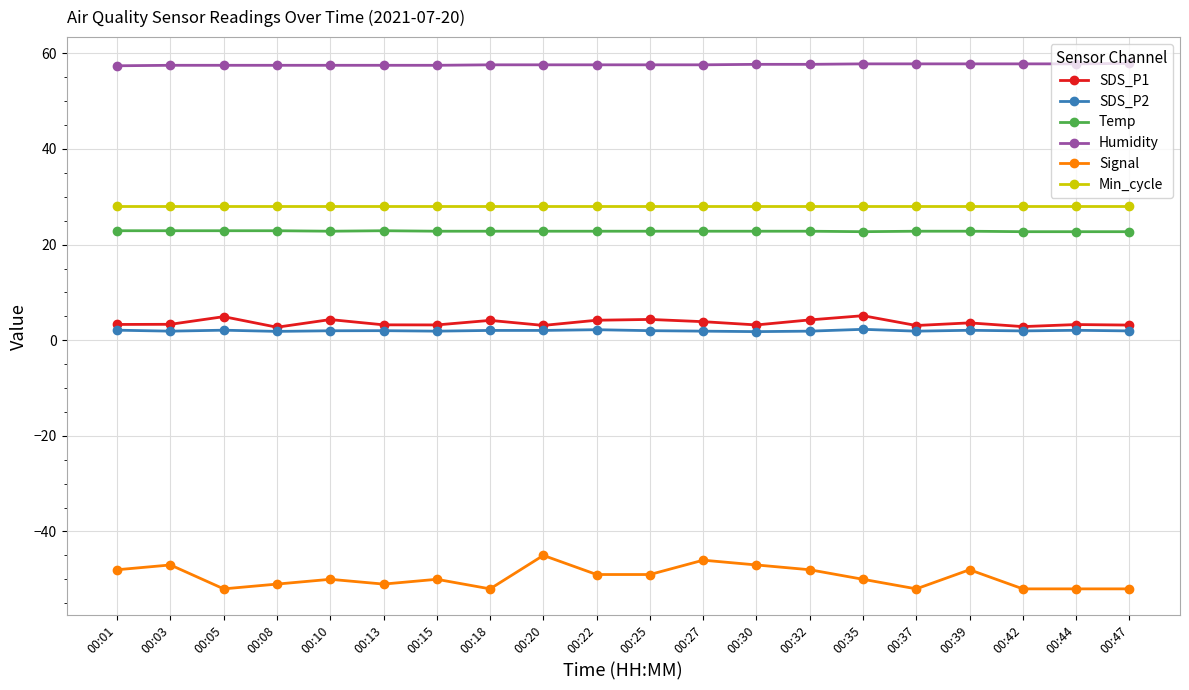

At 00:03, list the series in order from largest to smallest.

Humidity, Min_cycle, Temp, SDS_P1, SDS_P2, Signal